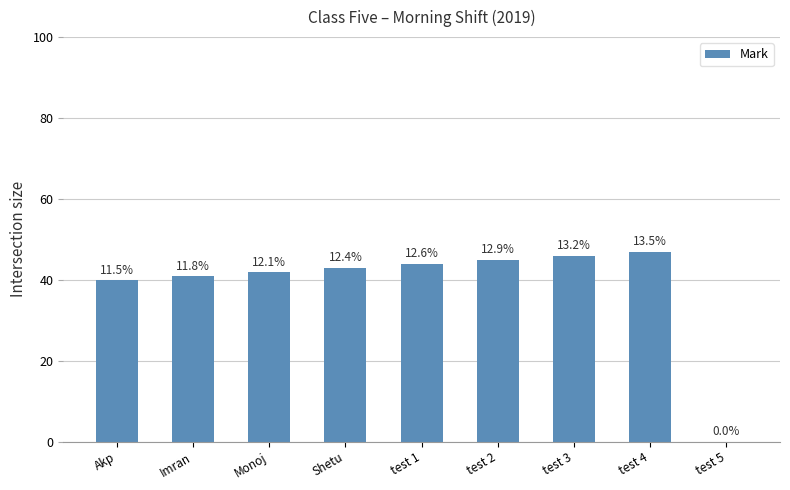

What is the difference between the maximum and second lowest values?

7